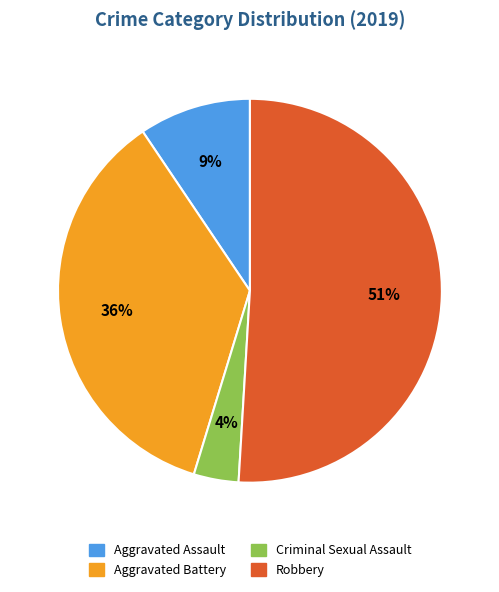

Do Robbery and Criminal Sexual Assault together represent more than half of the pie?

Yes